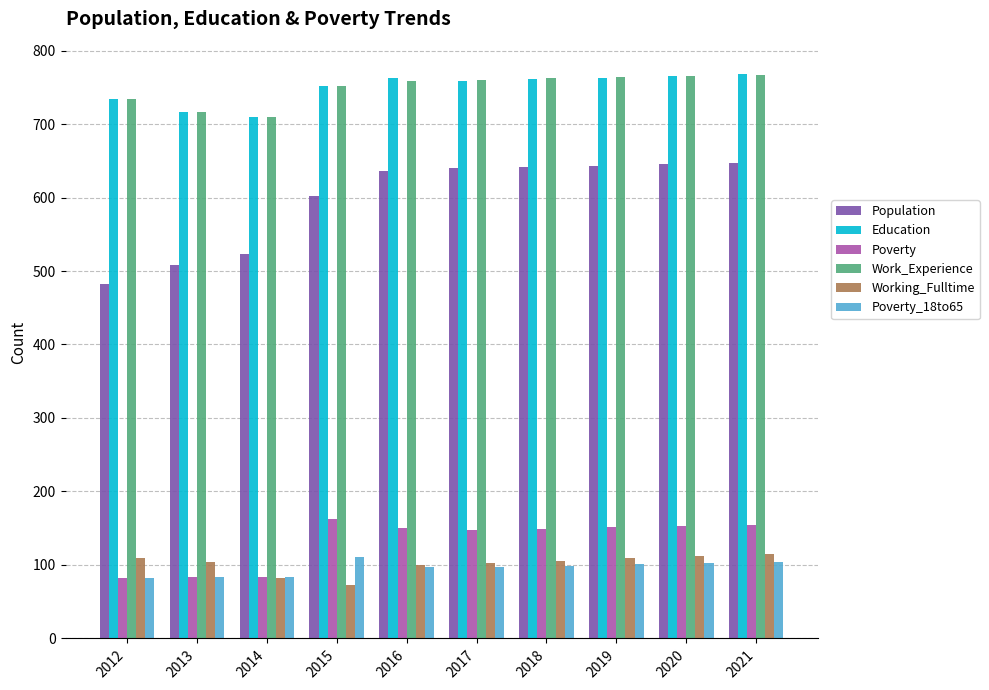

How many series are shown in this chart?

6